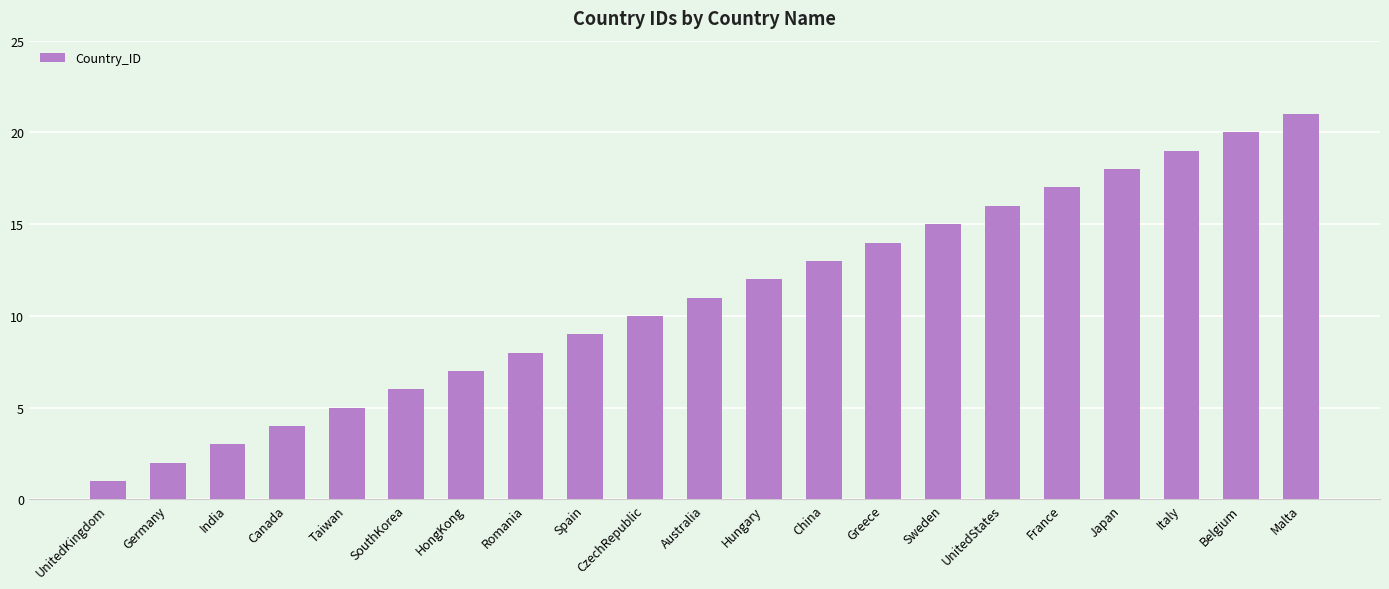

List the labels in order of value, smallest first.

UnitedKingdom, Germany, India, Canada, Taiwan, SouthKorea, HongKong, Romania, Spain, CzechRepublic, Australia, Hungary, China, Greece, Sweden, UnitedStates, France, Japan, Italy, Belgium, Malta